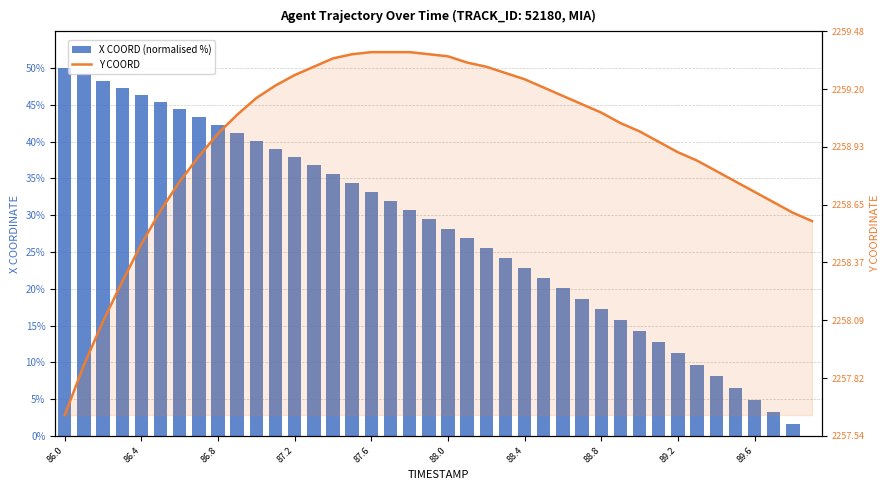

The X COORD (normalised %) series shows 33.2 at 87.6. True or false?

True